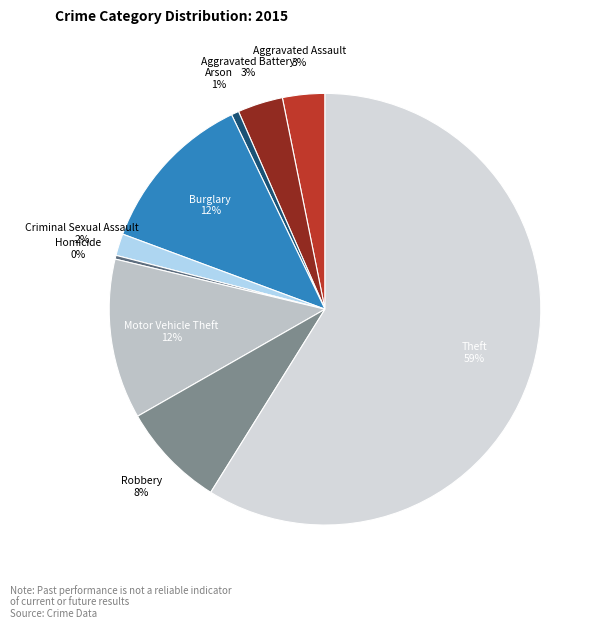

To the nearest percent, what is the average slice percentage?

11%